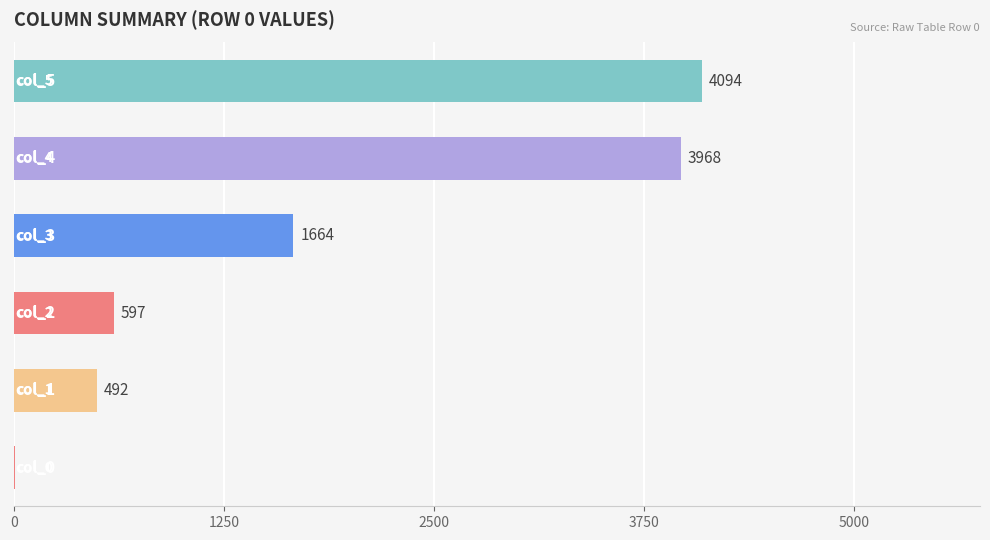

Are the bars horizontal?

Yes